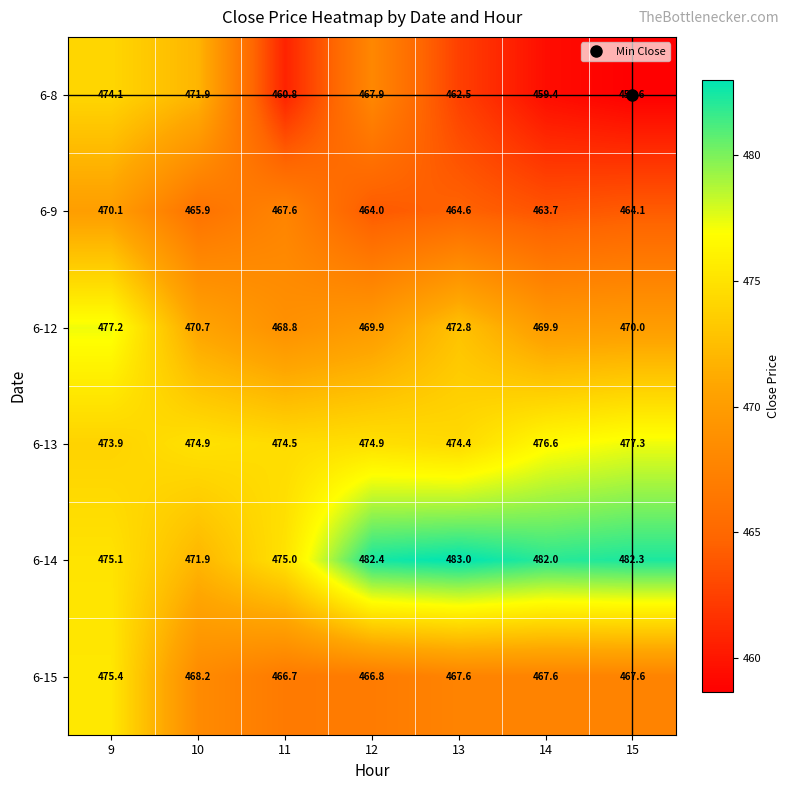

At how many categories does at least one series exceed 471?

7